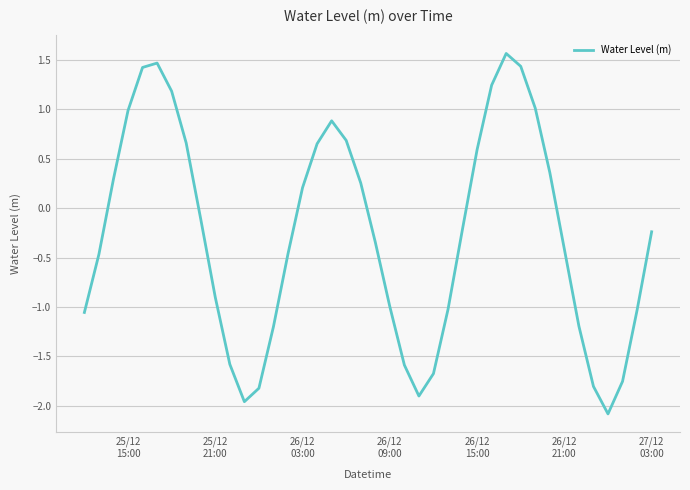

What is the difference between the maximum and minimum values?

3.6